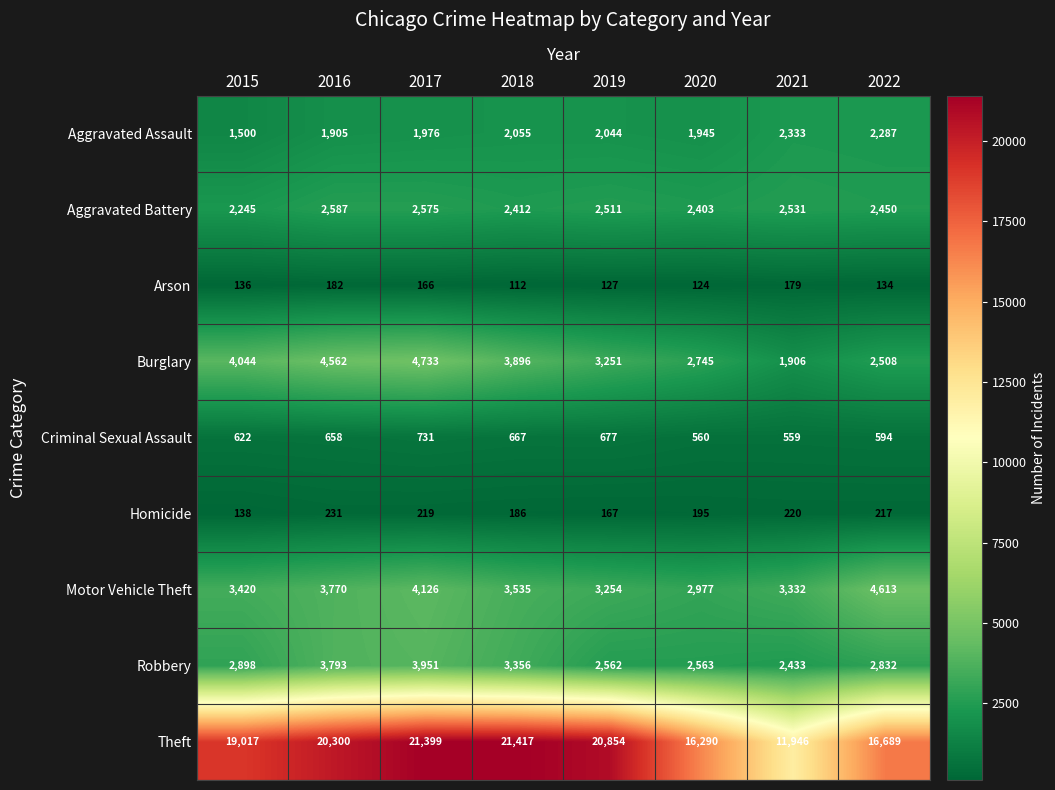

How many categories are shown in the chart?

8